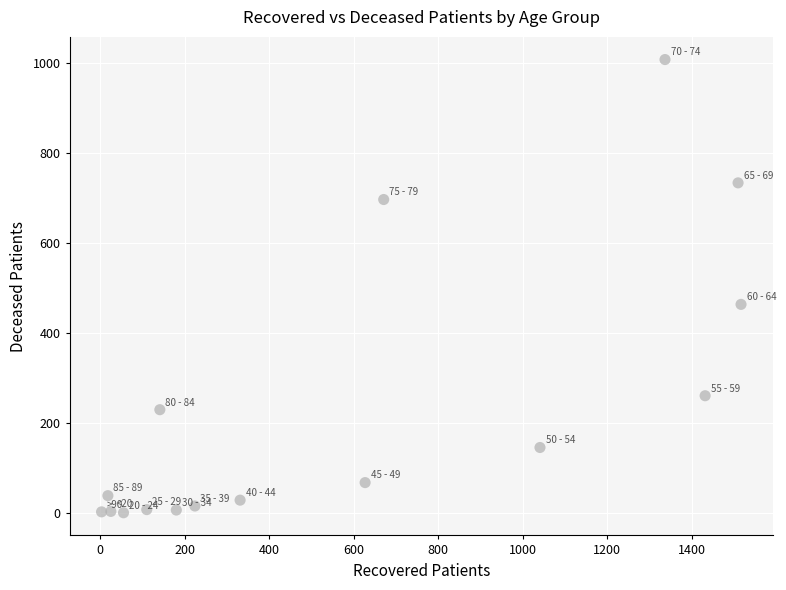

What is the range of Y values (max minus min)?

1007